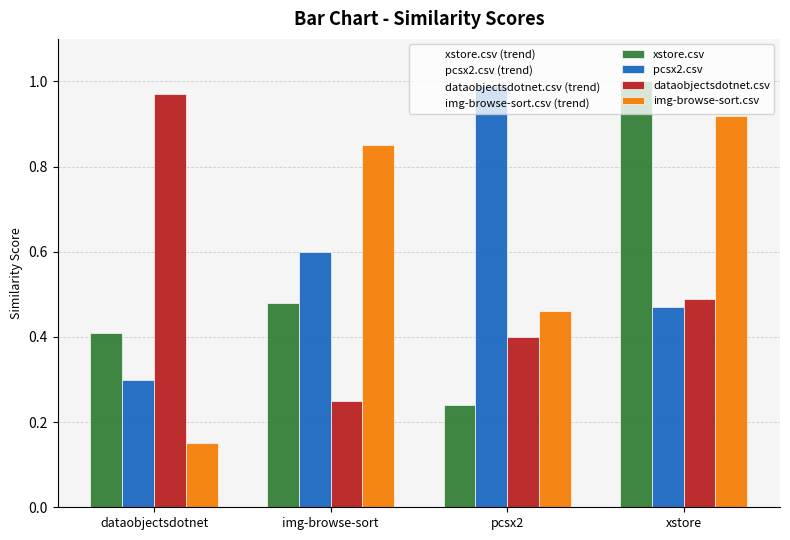

Reading left to right, extract all data points from this chart.

xstore.csv: 0.4	0.5	0.2	1.0
pcsx2.csv: 0.3	0.6	1.0	0.5
dataobjectsdotnet.csv: 1.0	0.2	0.4	0.5
img-browse-sort.csv: 0.1	0.8	0.5	0.9